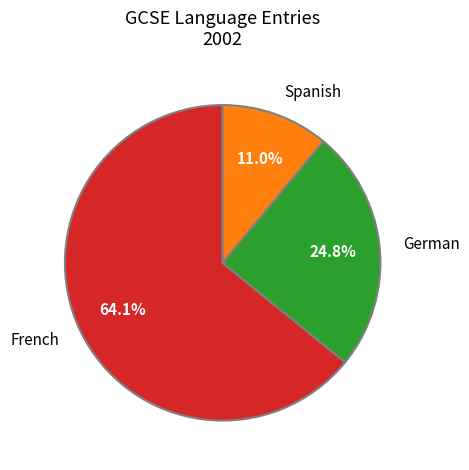

What percentage is the French slice, to the nearest percent?

64%